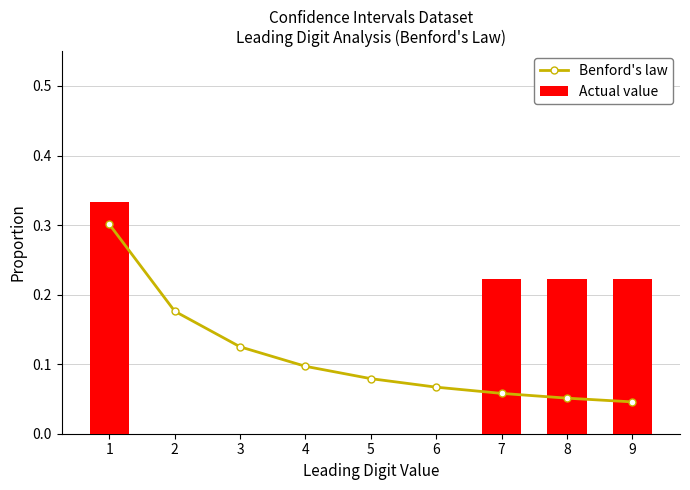

Between 5 and 6, which series saw the biggest shift?

Benford's law